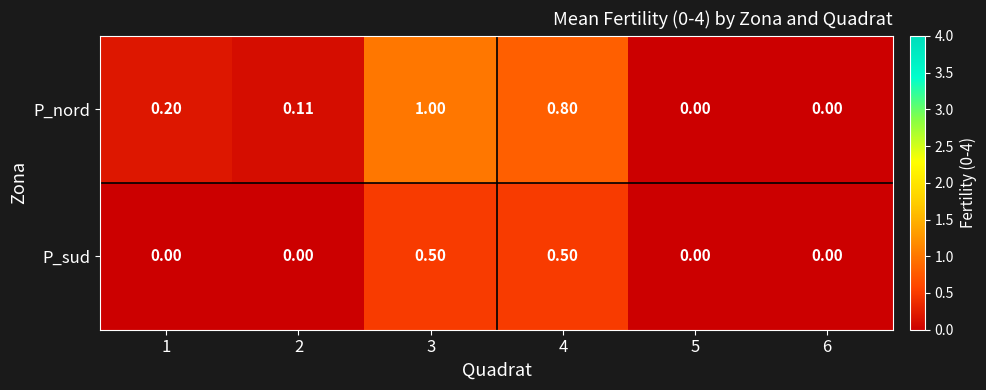

Rank the series at 2 from lowest to highest value.

P_sud, P_nord